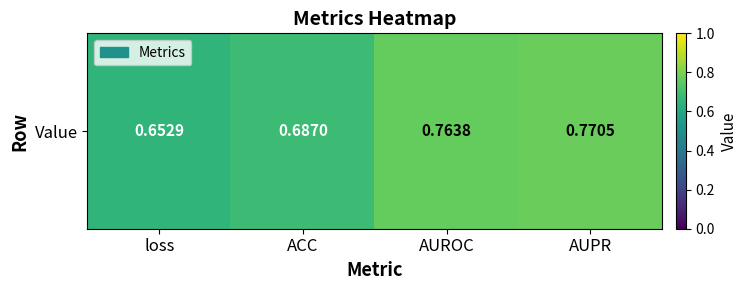

True or false: the data shows 0.2 at ACC.

False